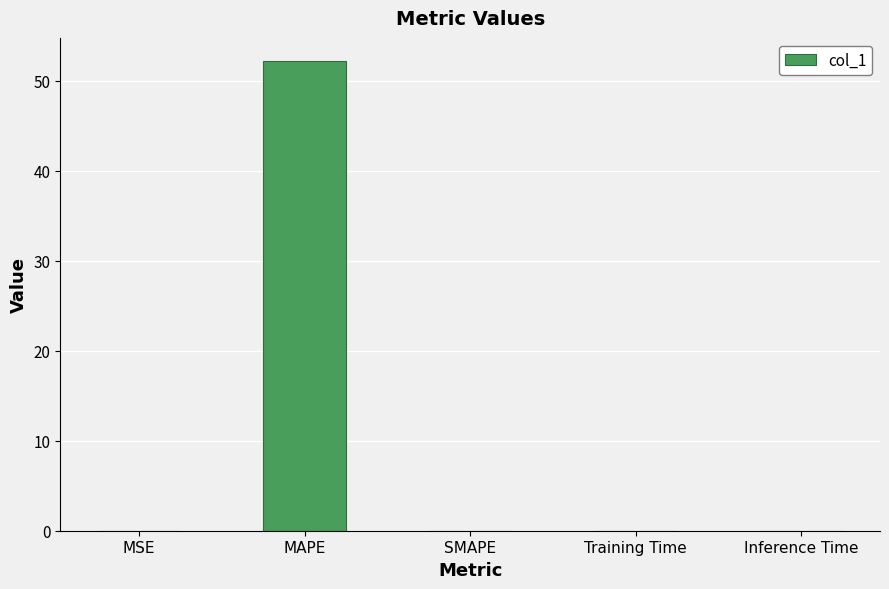

Which label corresponds to the largest value in the chart?

MAPE